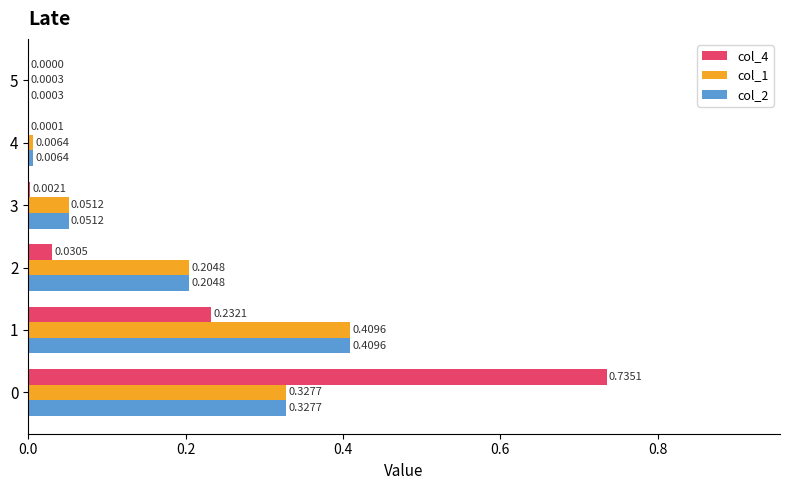

What is the total value across all series at 0?

1.4